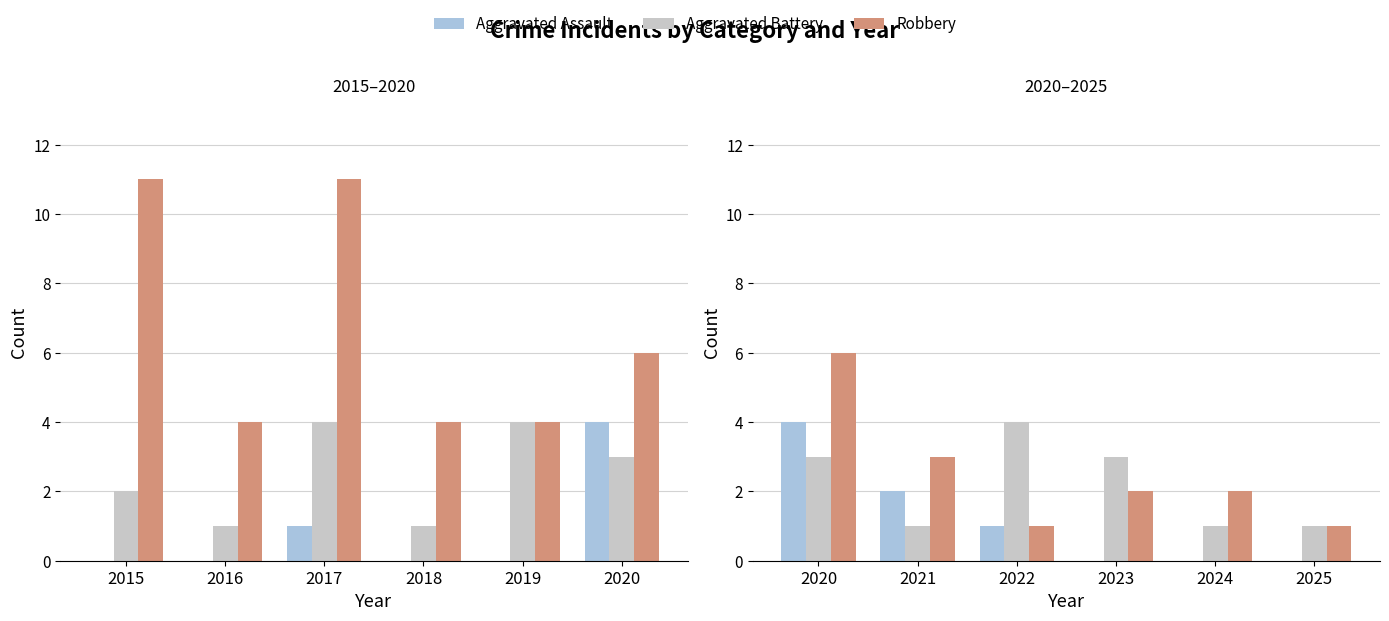

What are all the series names shown in the legend?

Aggravated Assault, Aggravated Battery, Robbery